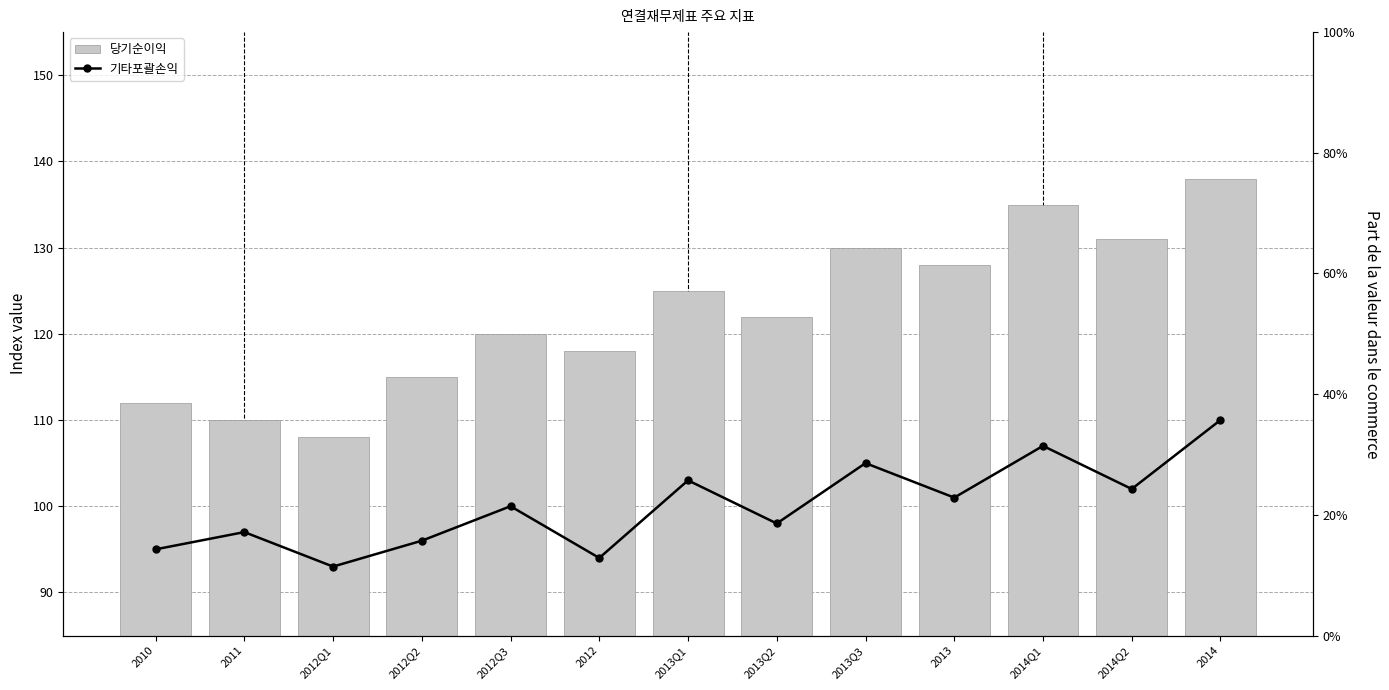

Reading left to right, what are all the values shown in this chart?

당기순이익: 112.0	110.0	108.0	115.0	120.0	118.0	125.0	122.0	130.0	128.0	135.0	131.0	138.0
기타포괄손익: 0.1	0.2	0.1	0.2	0.2	0.1	0.3	0.2	0.3	0.2	0.3	0.2	0.4